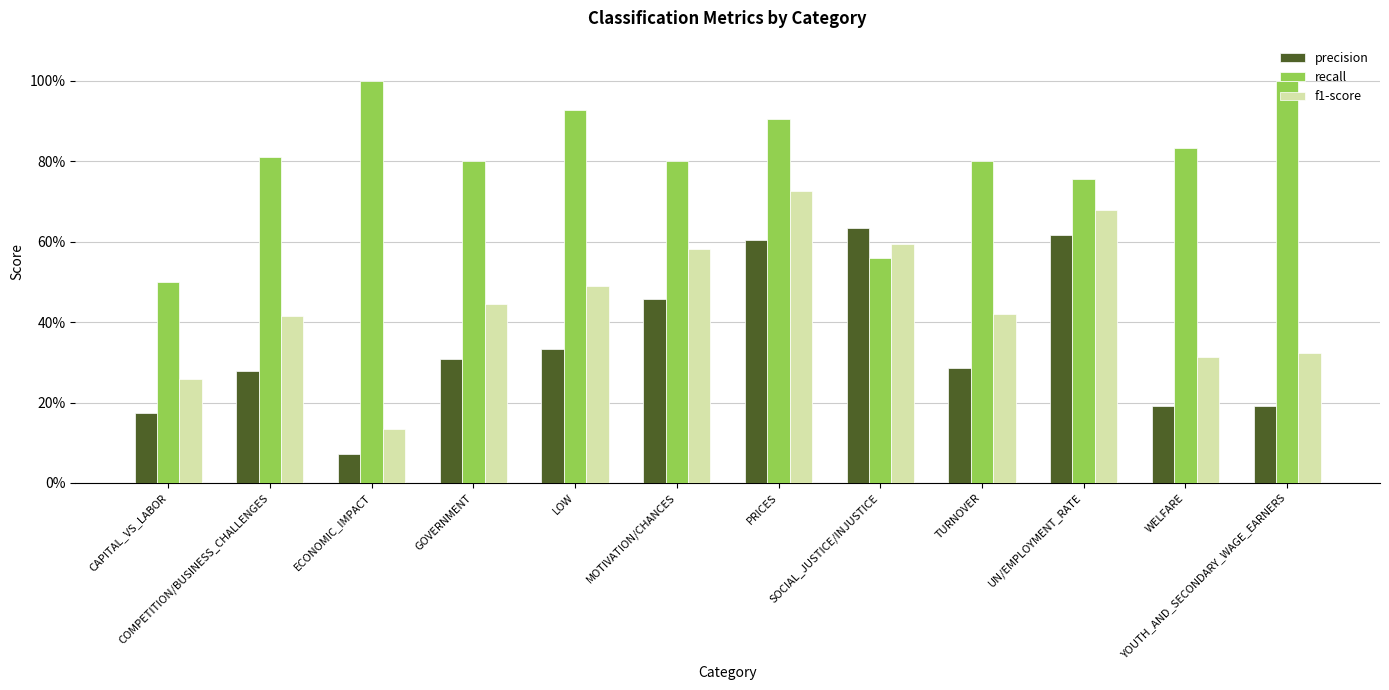

At which label does recall reach its minimum?

CAPITAL_VS_LABOR